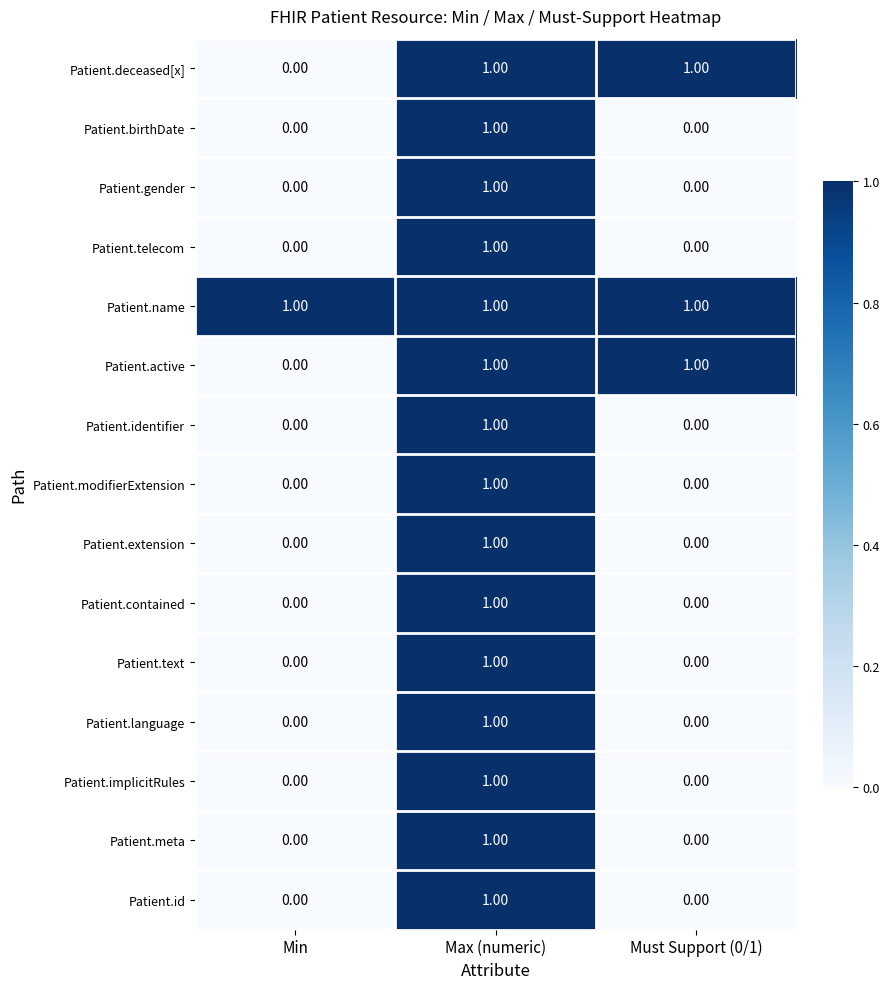

Which series has the largest total across all categories?

Patient.name